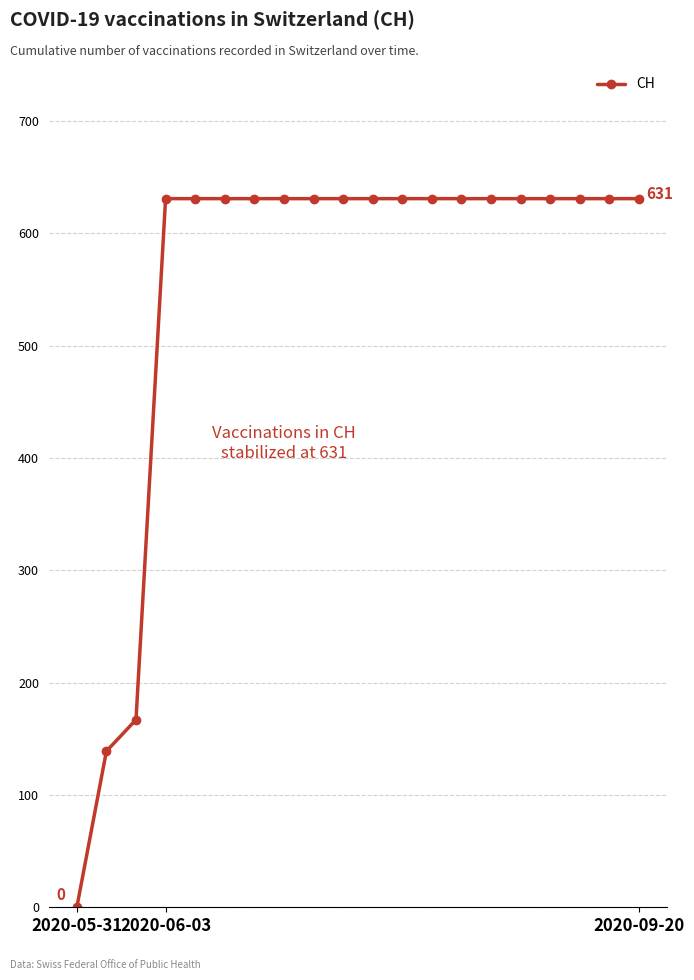

How many lines are shown in the chart?

1